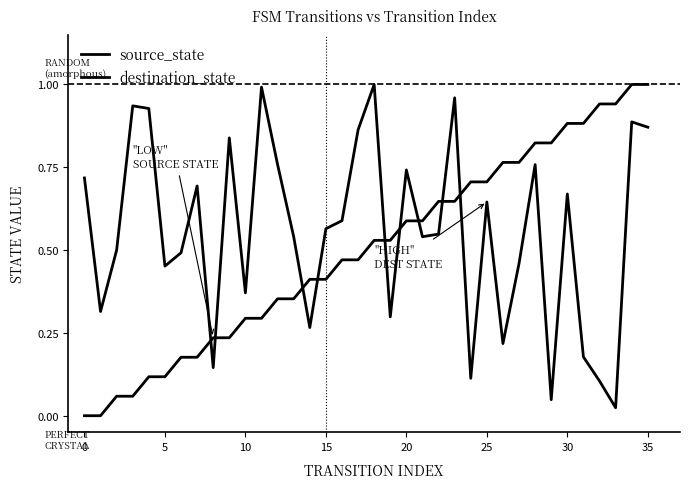

How many lines are shown in the chart?

2